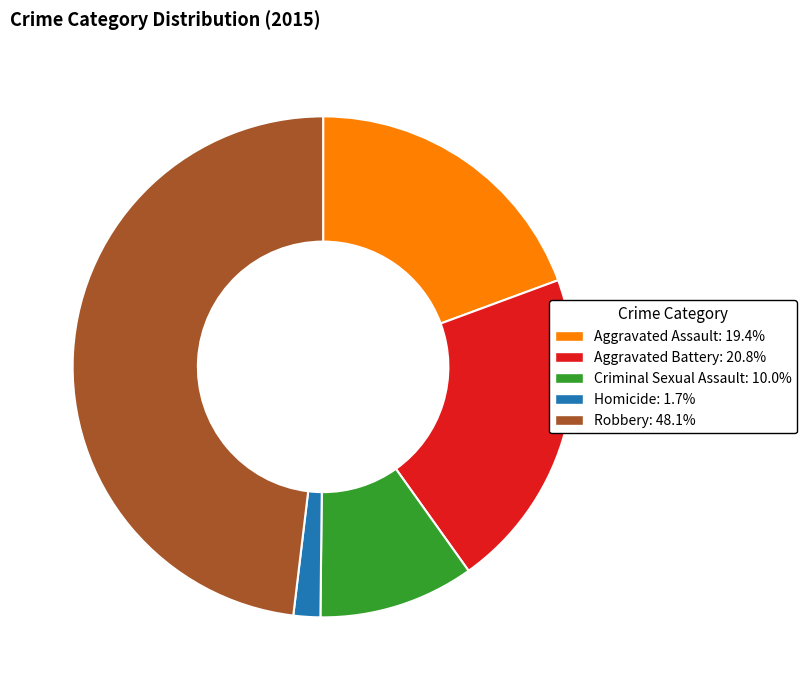

Is the sum of Homicide and Criminal Sexual Assault greater than half?

No